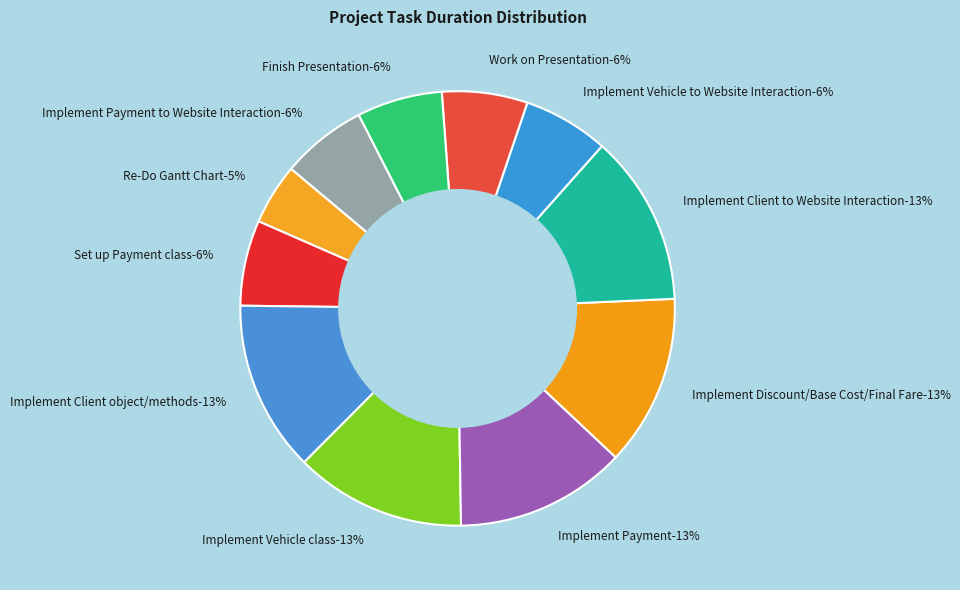

How many slices are in this pie chart?

11